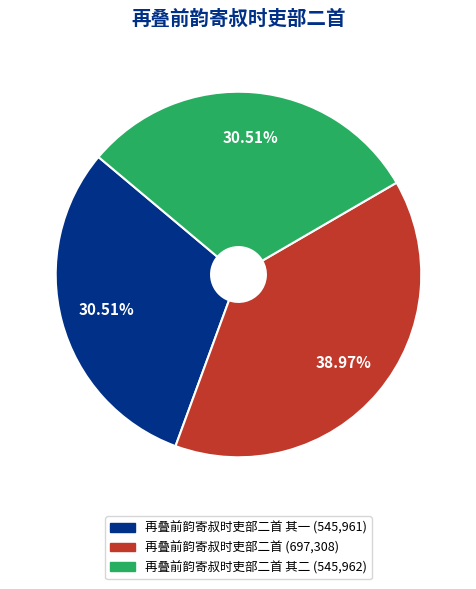

Does any single category account for the majority?

No